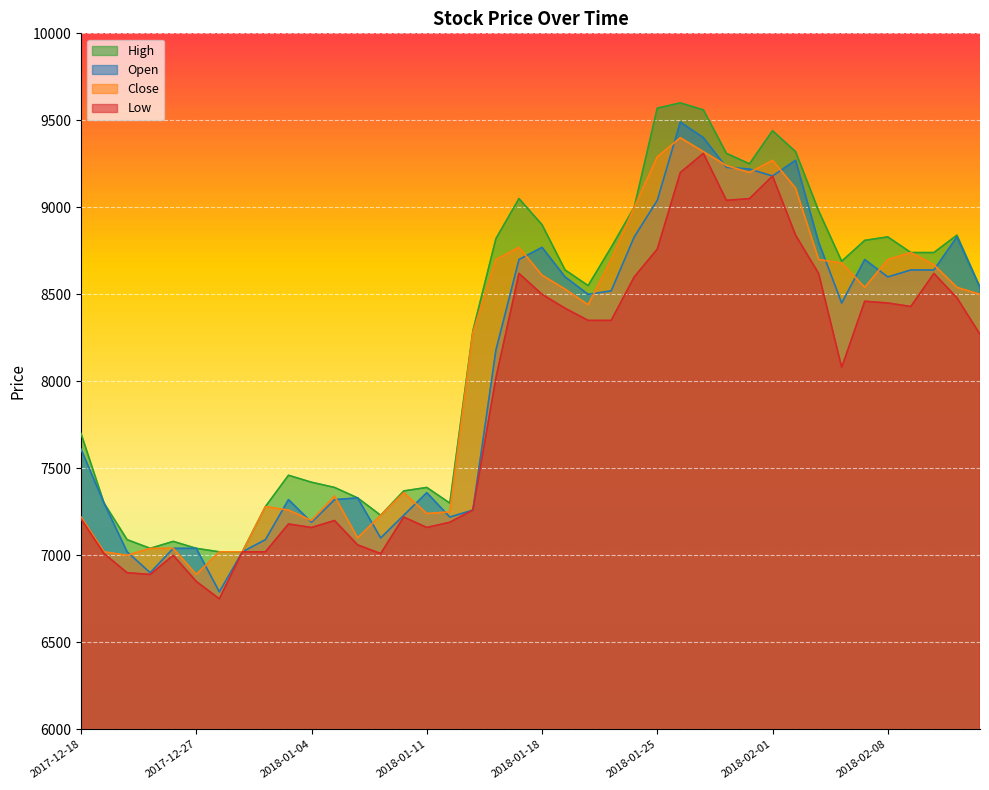

Reading left to right, extract all data points from this chart.

Open: 7610	7300	7020	6900	7040	7040	6790	7020	7090	7320	7190	7320	7330	7100	7230	7360	7220	7260	8180	8700	8770	8600	8500	8520	8830	9040	9490	9400	9230	9220	9180	9270	8800	8450	8700	8600	8640	8640	8830	8540
Close: 7220	7020	7000	7040	7040	6890	7020	7020	7280	7260	7200	7340	7100	7230	7360	7240	7250	8280	8700	8770	8610	8530	8440	8700	9000	9290	9400	9320	9240	9200	9270	9110	8700	8680	8540	8700	8740	8670	8540	8500
High: 7700	7300	7090	7040	7080	7040	7020	7020	7280	7460	7420	7390	7330	7230	7370	7390	7300	8290	8820	9050	8900	8640	8550	8770	9000	9570	9600	9560	9310	9250	9440	9320	8980	8690	8810	8830	8740	8740	8840	8540
Low: 7210	7010	6900	6890	7000	6850	6750	7020	7020	7180	7160	7200	7060	7010	7220	7160	7190	7260	8020	8620	8500	8420	8350	8350	8600	8760	9200	9310	9040	9050	9180	8840	8620	8080	8460	8450	8430	8620	8480	8270